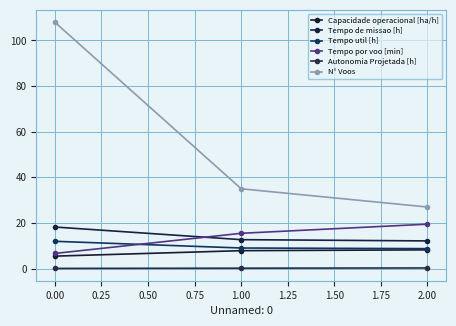

How many series are shown in this chart?

6